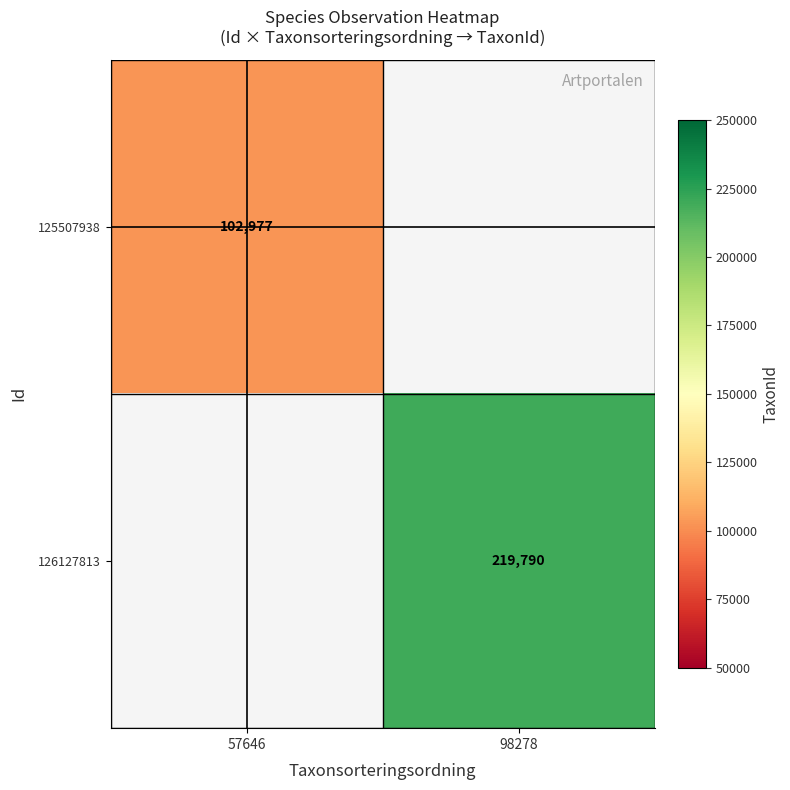

At which category does the chart reach its minimum across all series?

57646